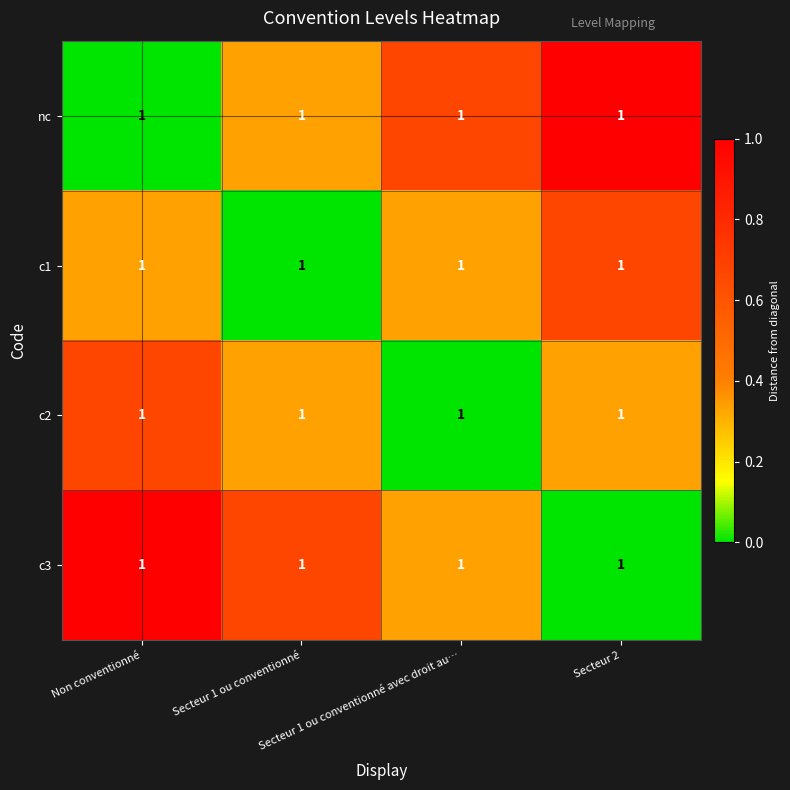

Is it true that c2 equals 0.4 at Secteur 1 ou conventionné?

False